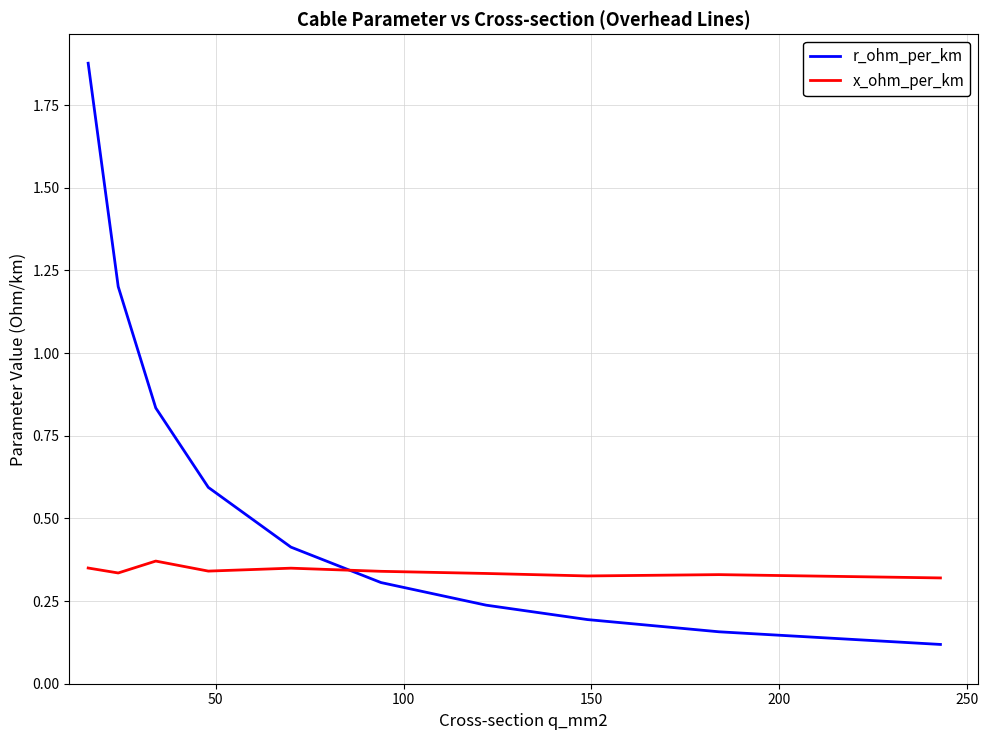

List the series in order of their overall mean, highest first.

r_ohm_per_km, x_ohm_per_km